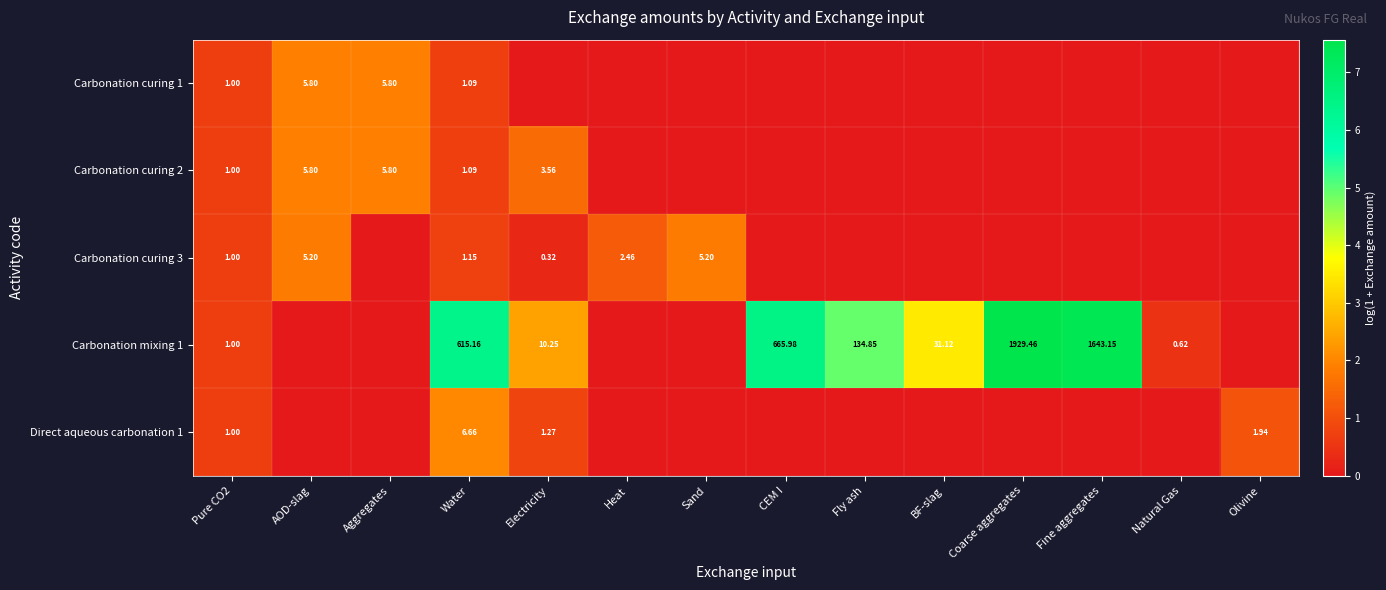

Is the value of Carbonation curing 1 at AOD-slag greater than the value of Carbonation mixing 1 at Electricity?

No